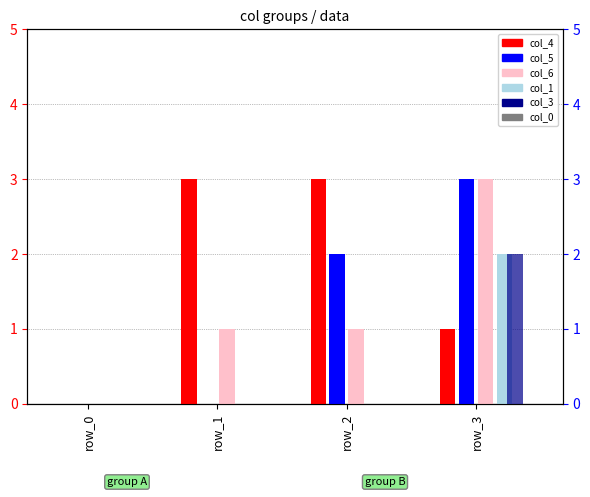

What are all the series names shown in the legend?

col_4, col_5, col_6, col_1, col_3, col_0